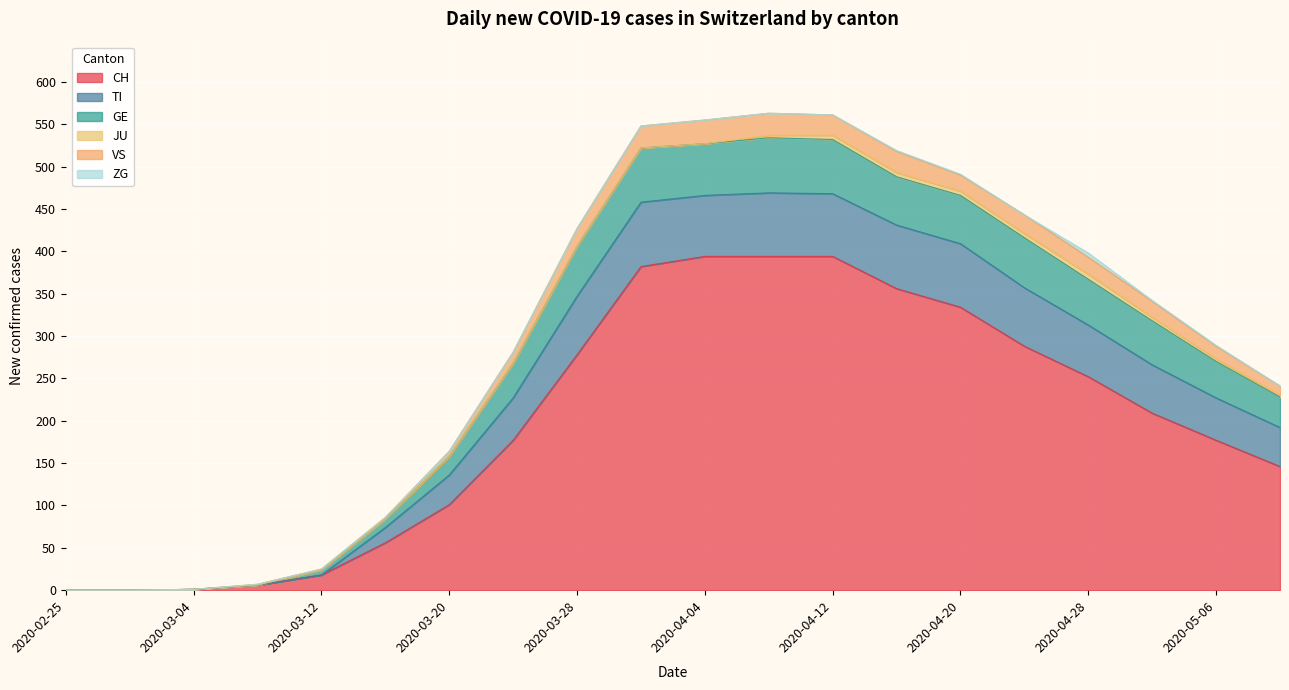

Does the chart display data point markers on the line(s)?

No